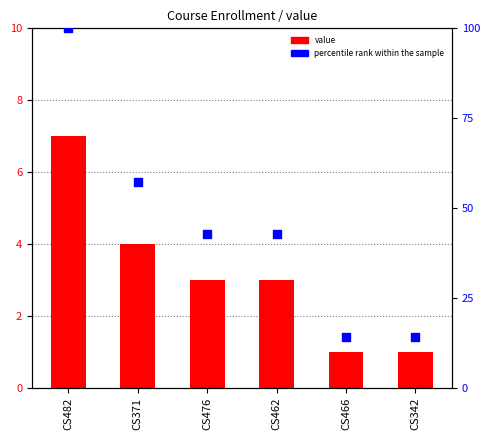

Which series reaches the maximum Y coordinate?

percentile rank within the sample